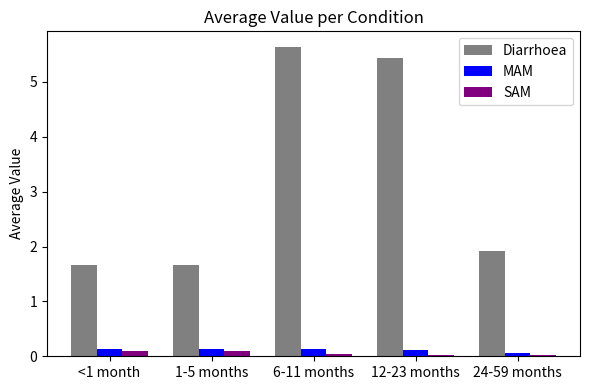

Does the chart contain stacked bars?

No